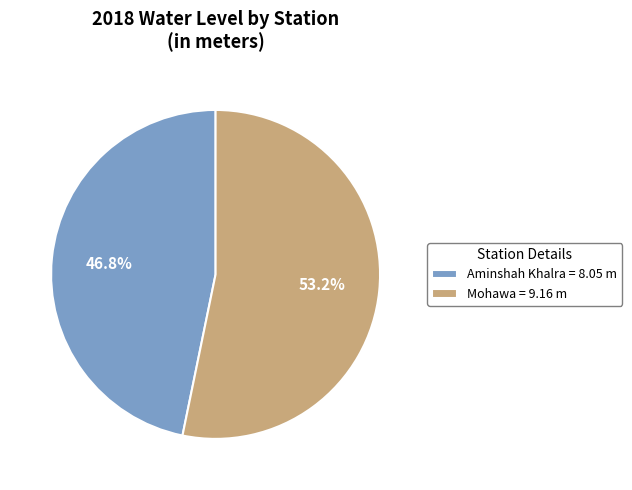

To the nearest percent, what percentage of the pie is Mohawa?

53%